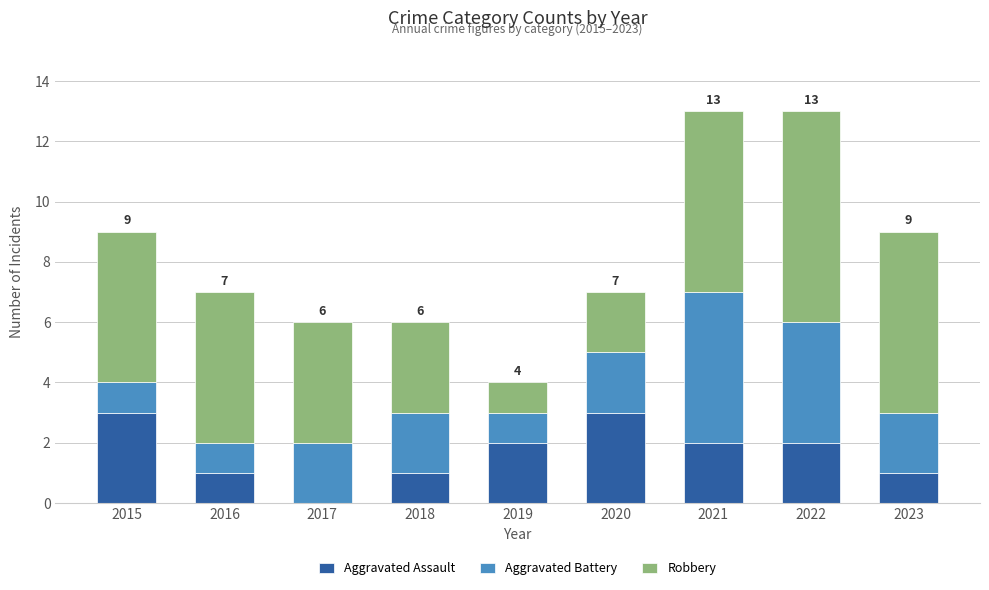

Are the bars horizontal?

No